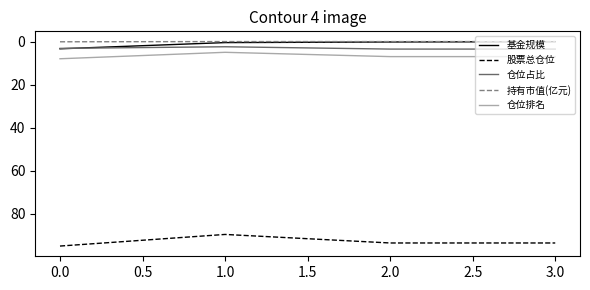

Which series has the largest total across all categories?

股票总仓位